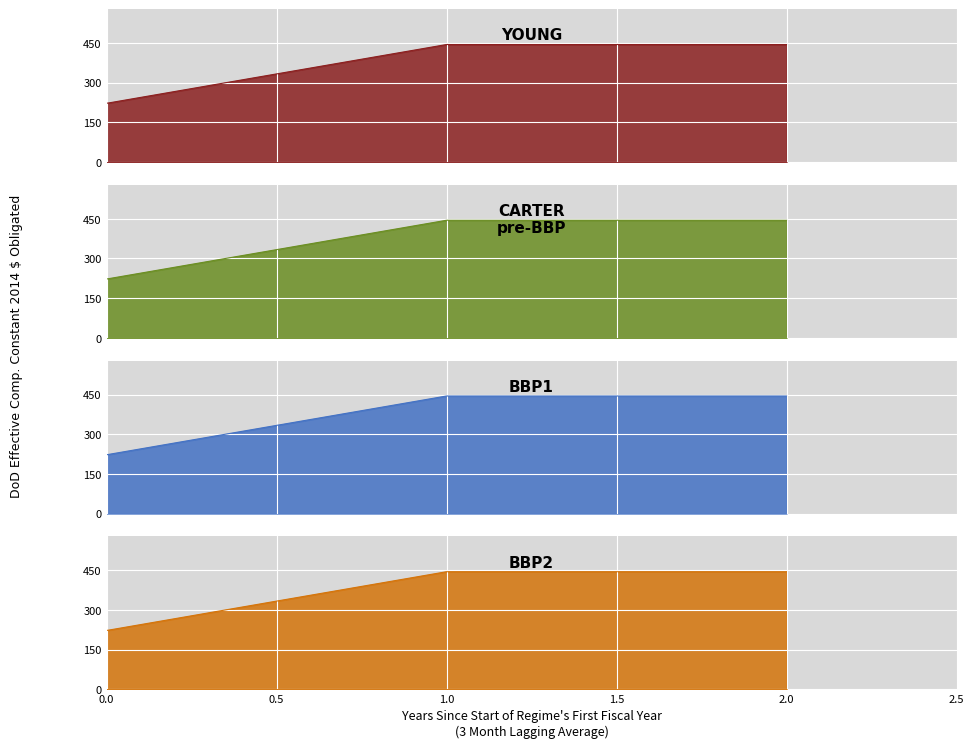

What is the difference between the values at 1 and 0?

222.2